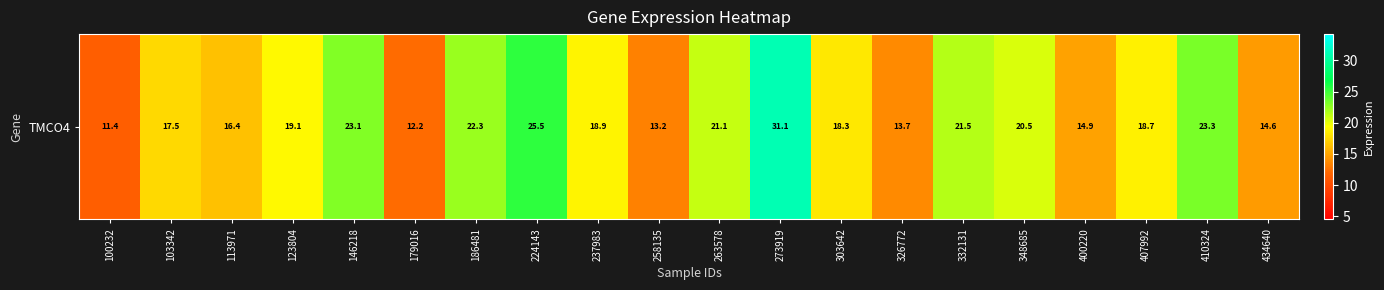

Reading left to right, list all the values displayed in this chart.

100232=11.4	103342=17.5	113971=16.4	123804=19.1	146218=23.1	179016=12.2	186481=22.3	224143=25.5	237983=18.9	258135=13.2	263578=21.1	273919=31.1	303642=18.3	326772=13.7	332131=21.5	348685=20.5	400220=14.9	407992=18.7	410324=23.3	434640=14.6